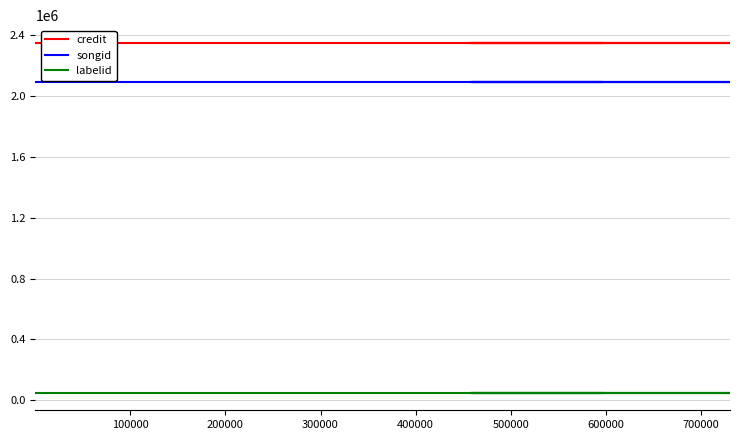

Which series has the widest spread of values?

credit